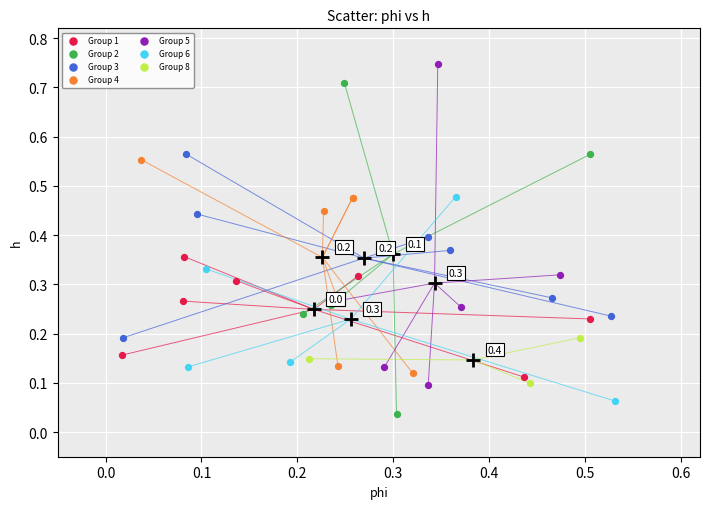

Which series contains the highest Y value?

Group 5